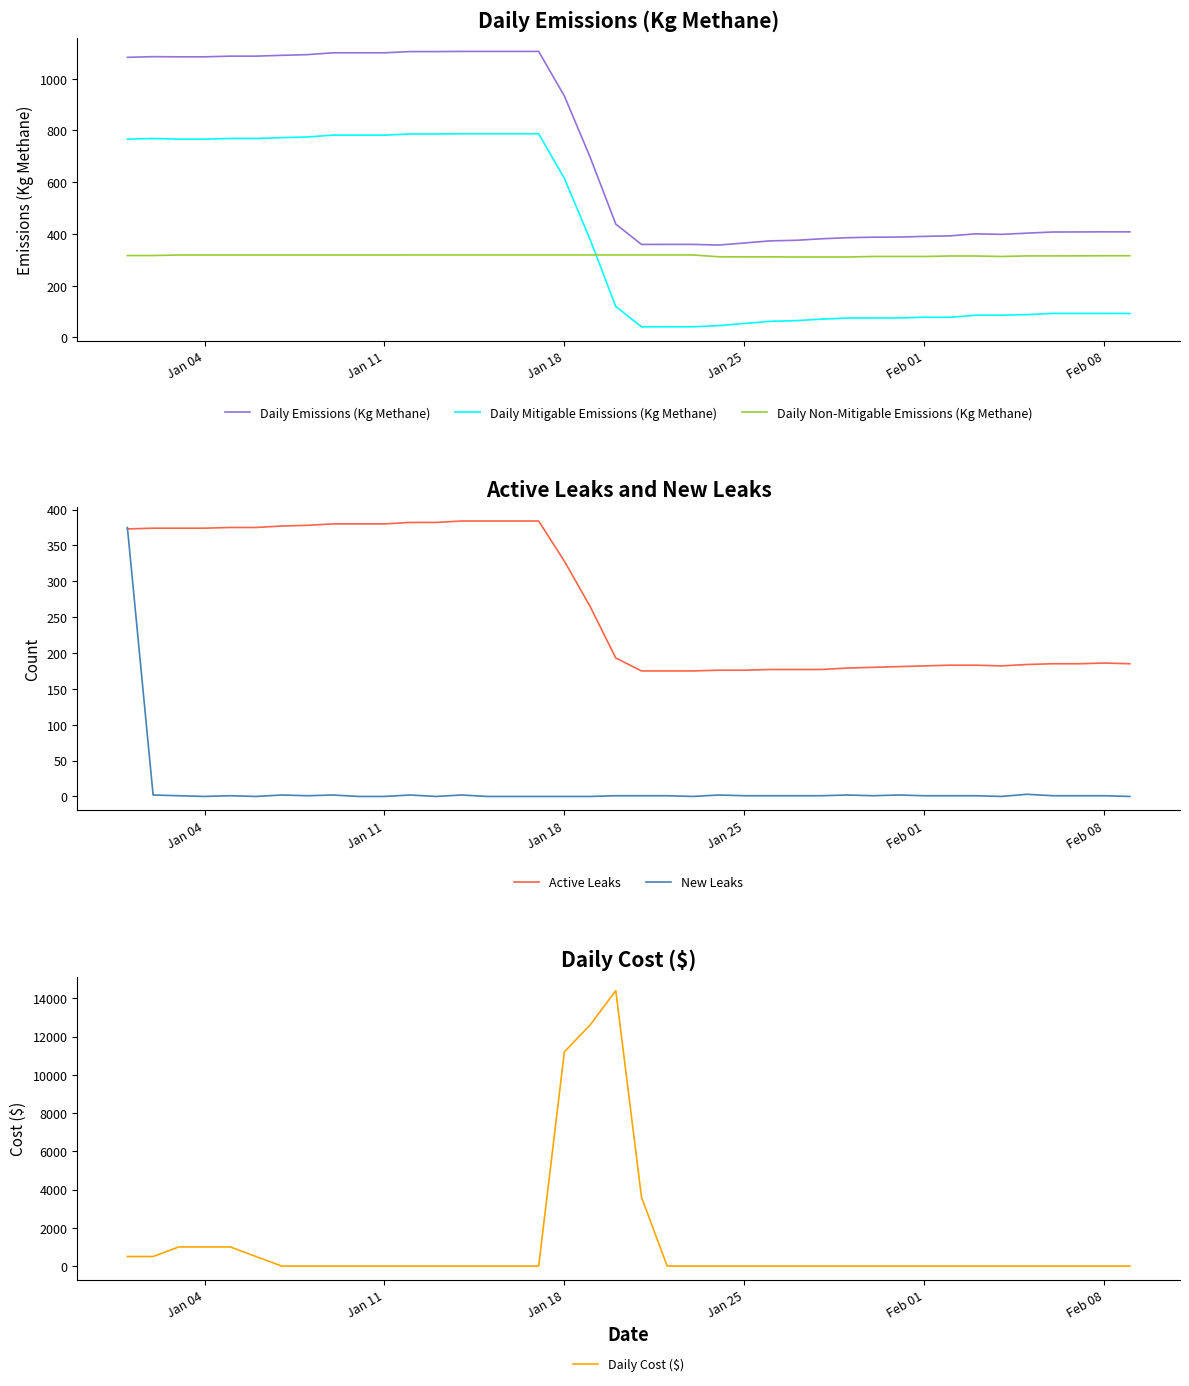

How many times do Daily Cost ($) and Daily Mitigable Emissions (Kg Methane) cross each other?

4